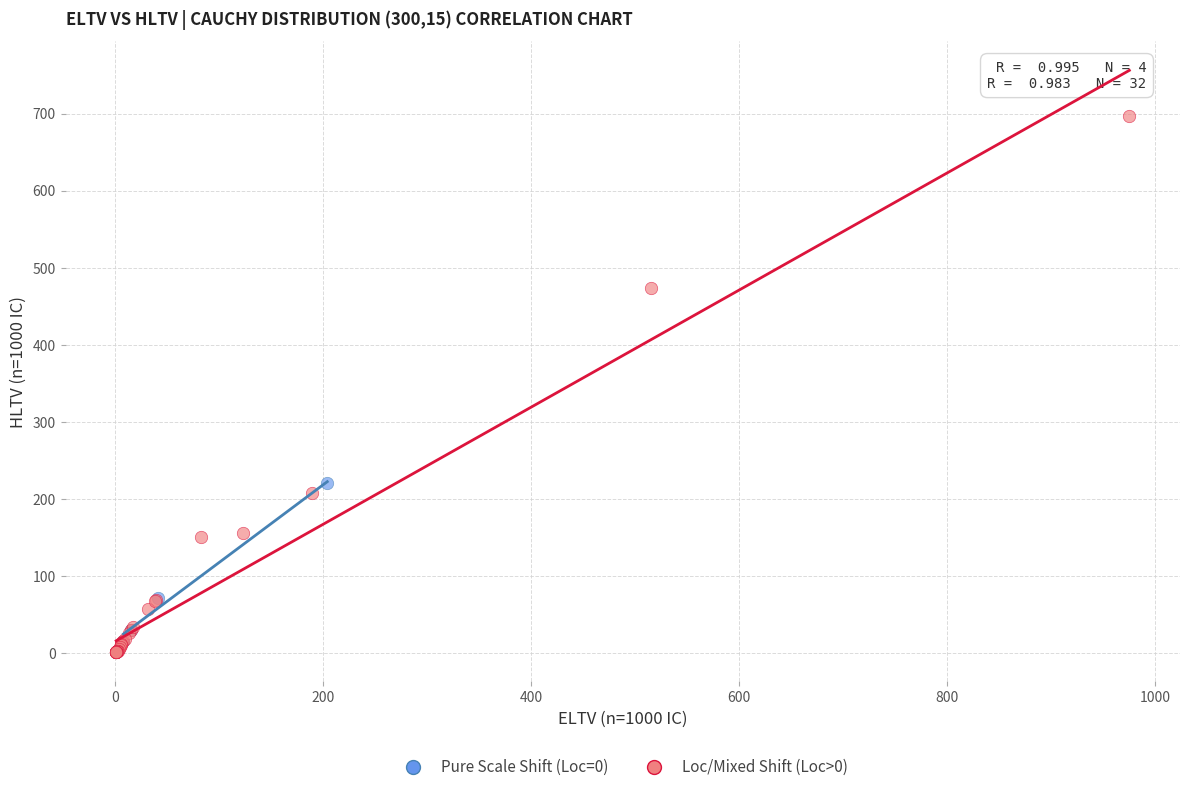

Which series has the widest spread of Y values?

Loc/Mixed Shift (Loc>0)